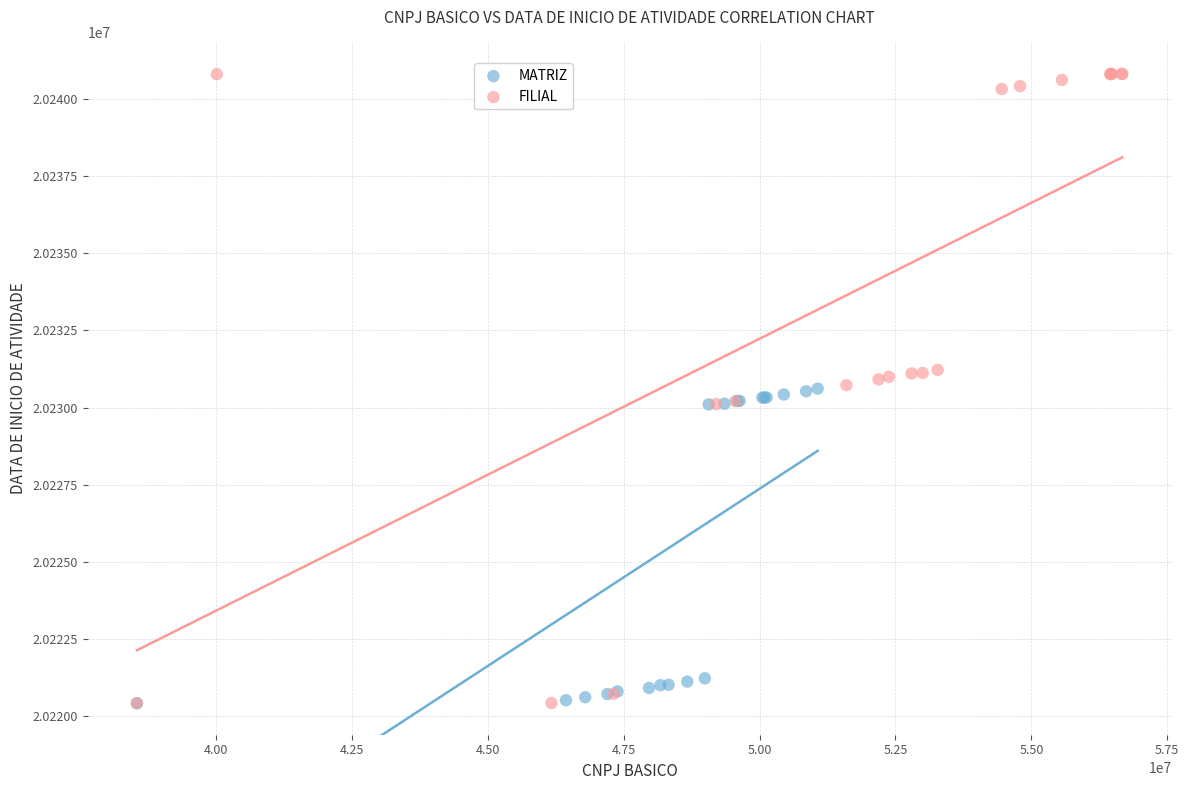

Which series contains the highest Y value?

FILIAL